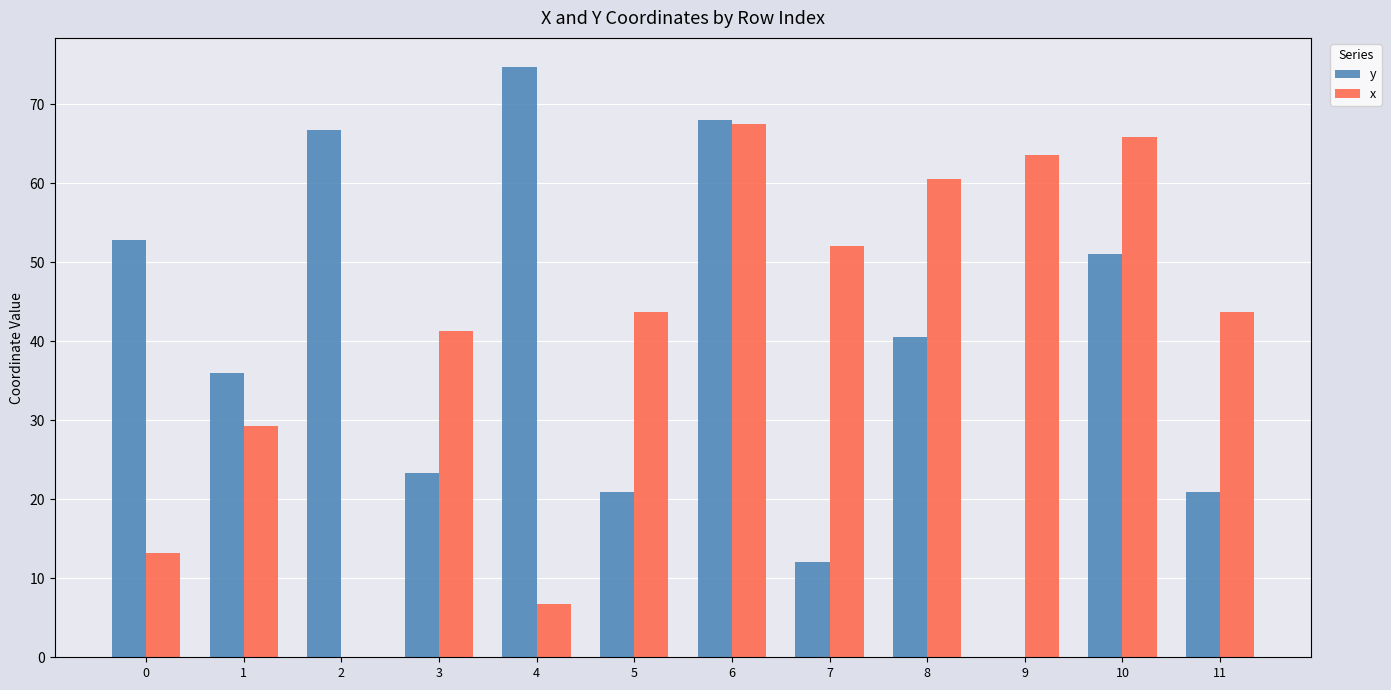

At which label does x reach its peak?

6